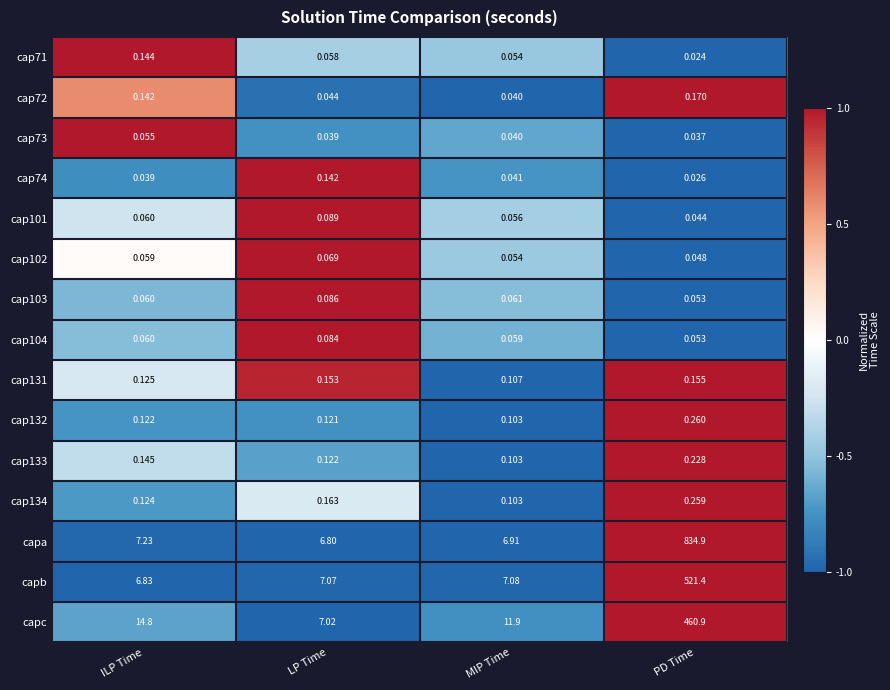

At how many categories does at least one series exceed 0?

4